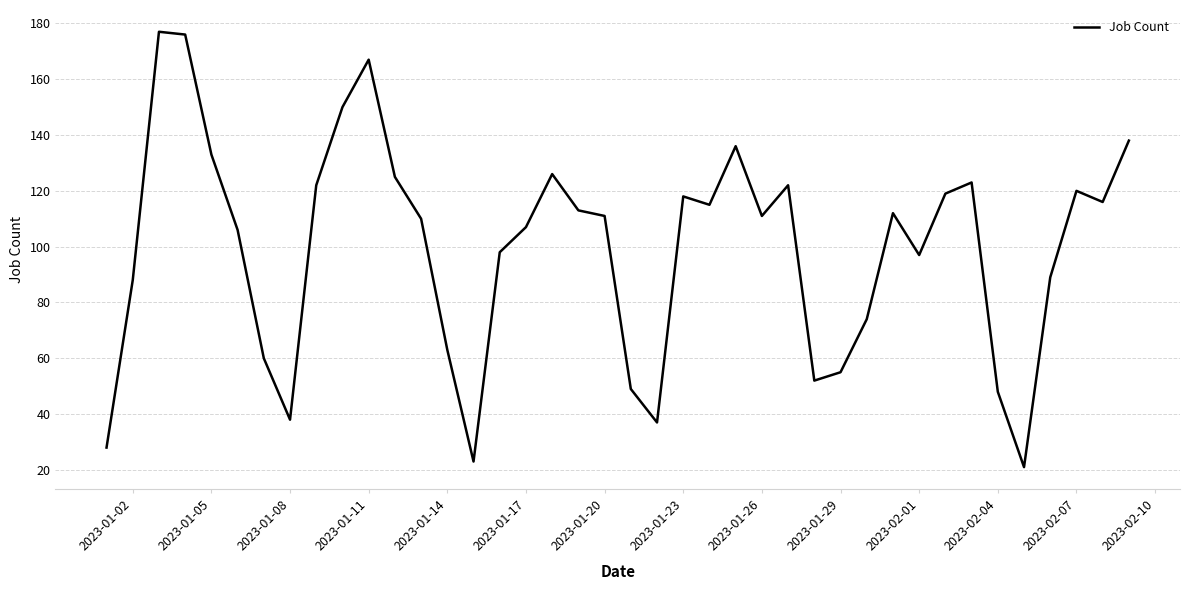

What is the difference between the maximum and minimum values?

156